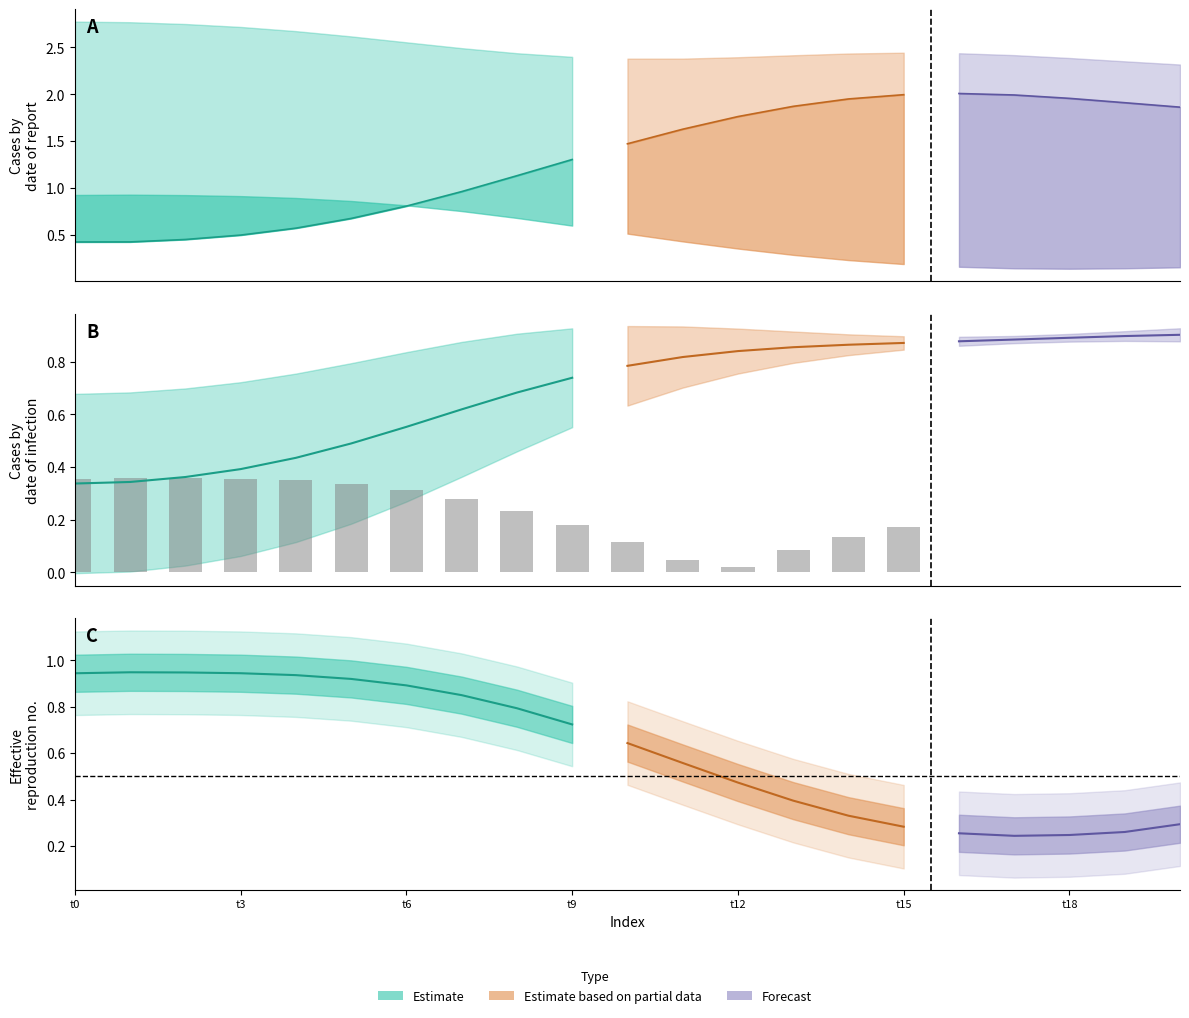

What is the spread (max minus min) of values at 14?

2.2